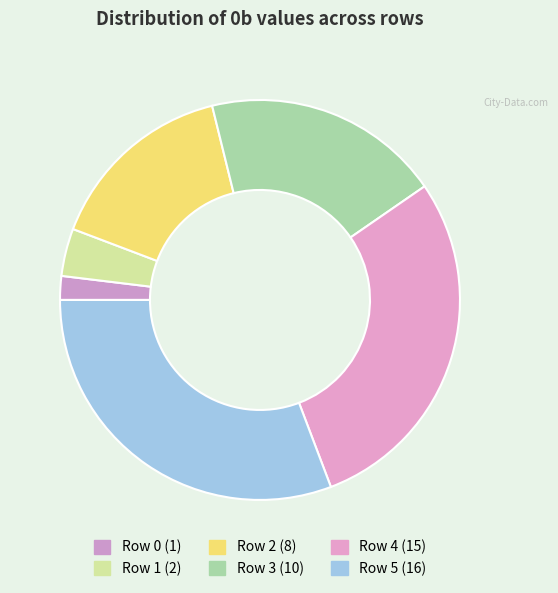

What percentage is NOT represented by Row 2?

84.6%